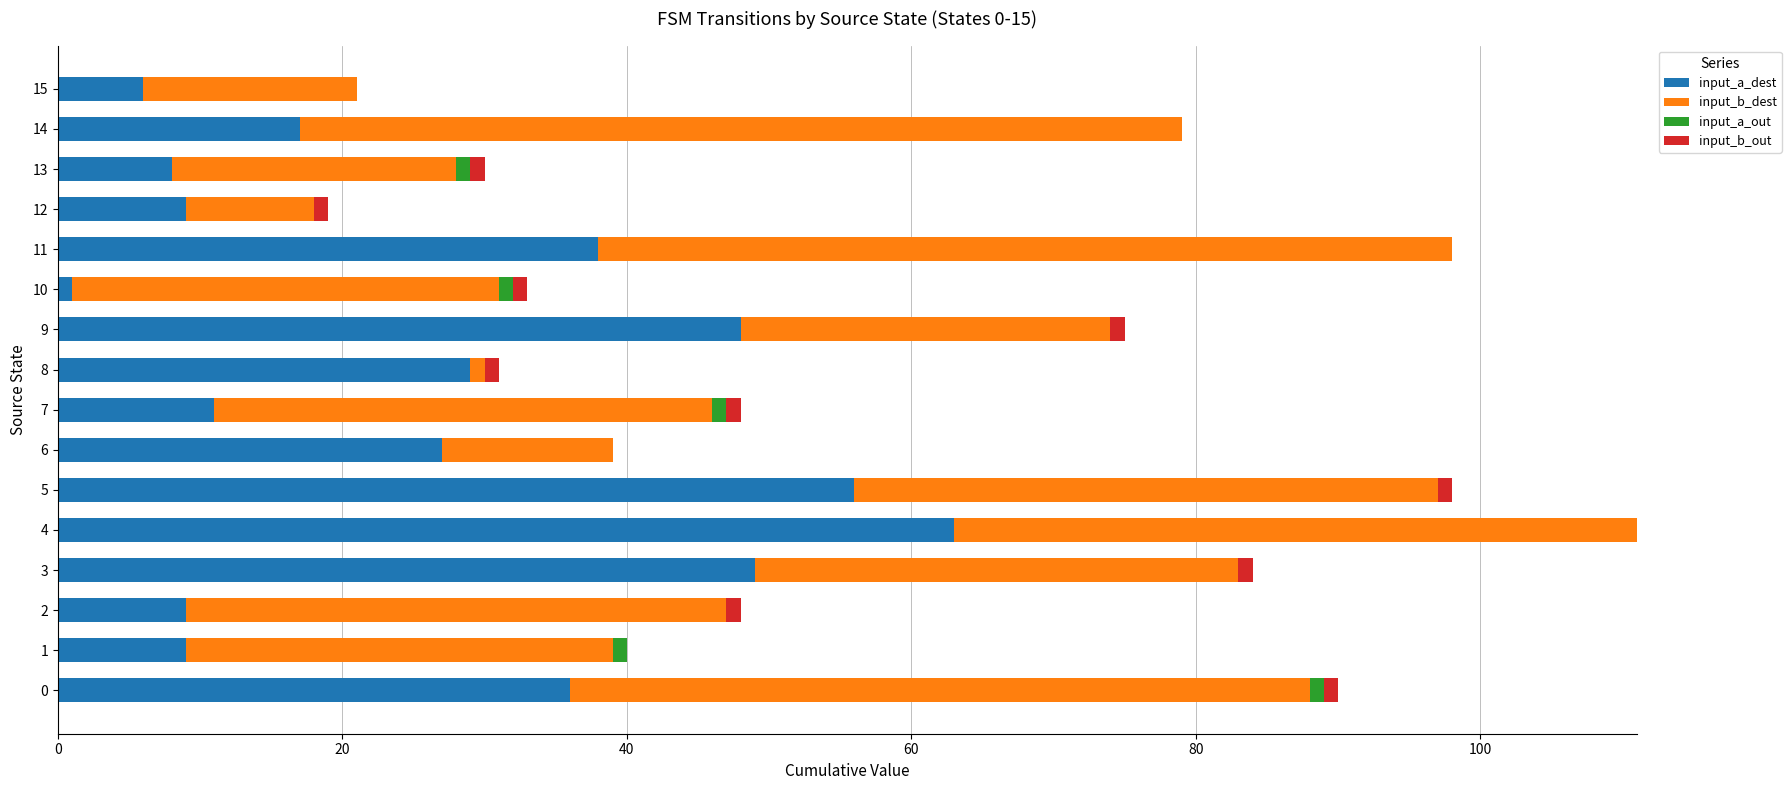

What is the highest value of the input_a_dest series?

63